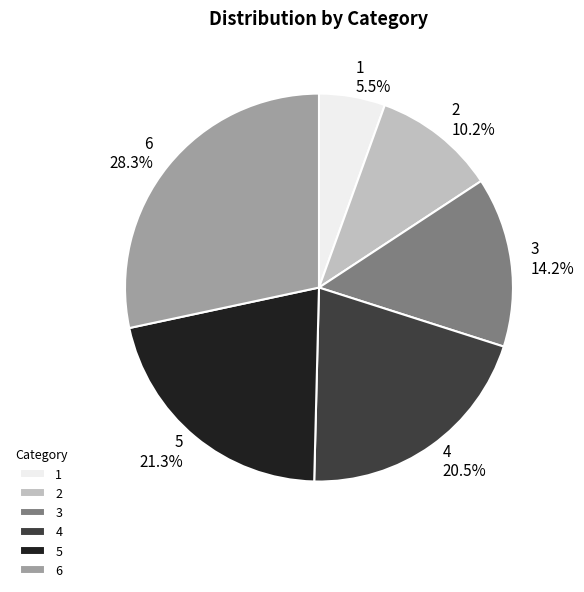

Rank the categories by value from highest to lowest.

6, 5, 4, 3, 2, 1